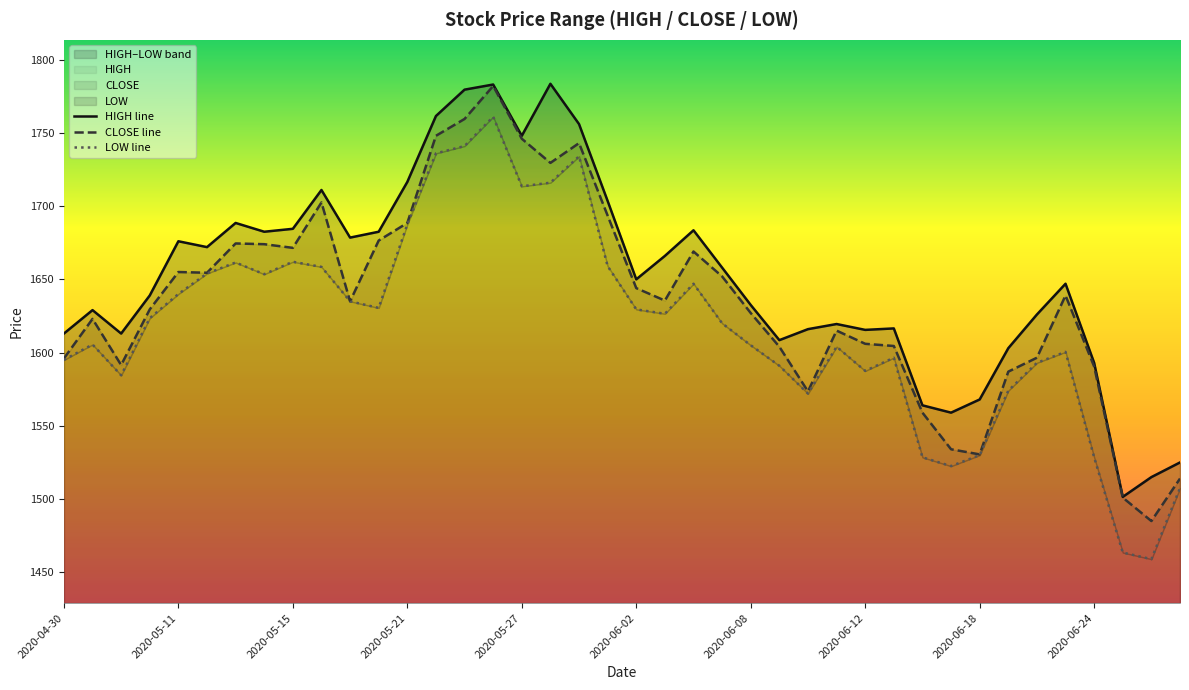

The CLOSE line series shows 1530.5 at 2020-06-18. True or false?

True